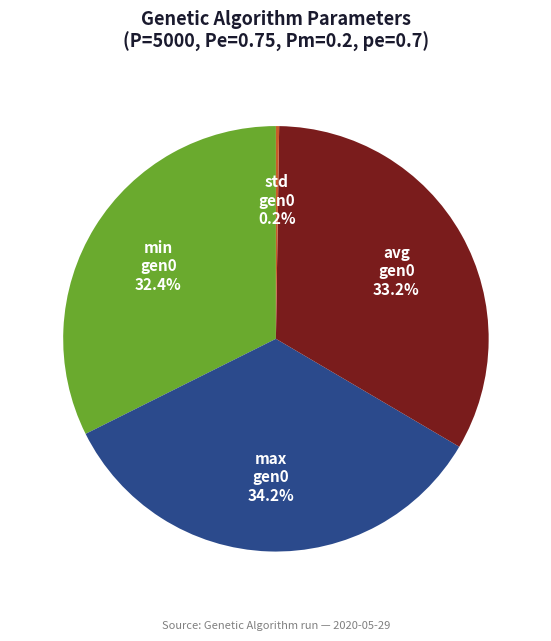

Is there a majority slice in this chart?

No